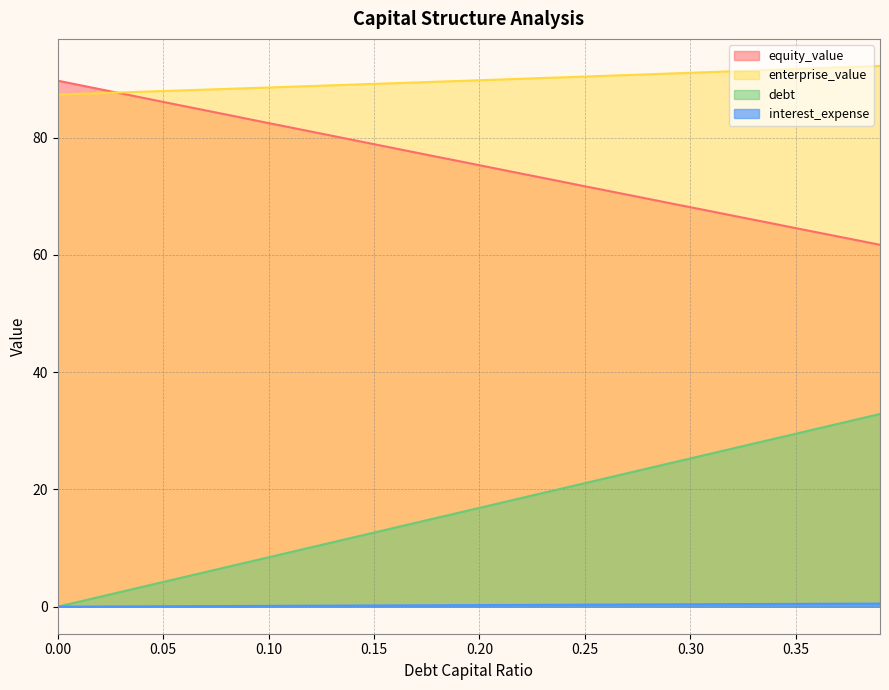

Which series has the widest spread of values?

debt